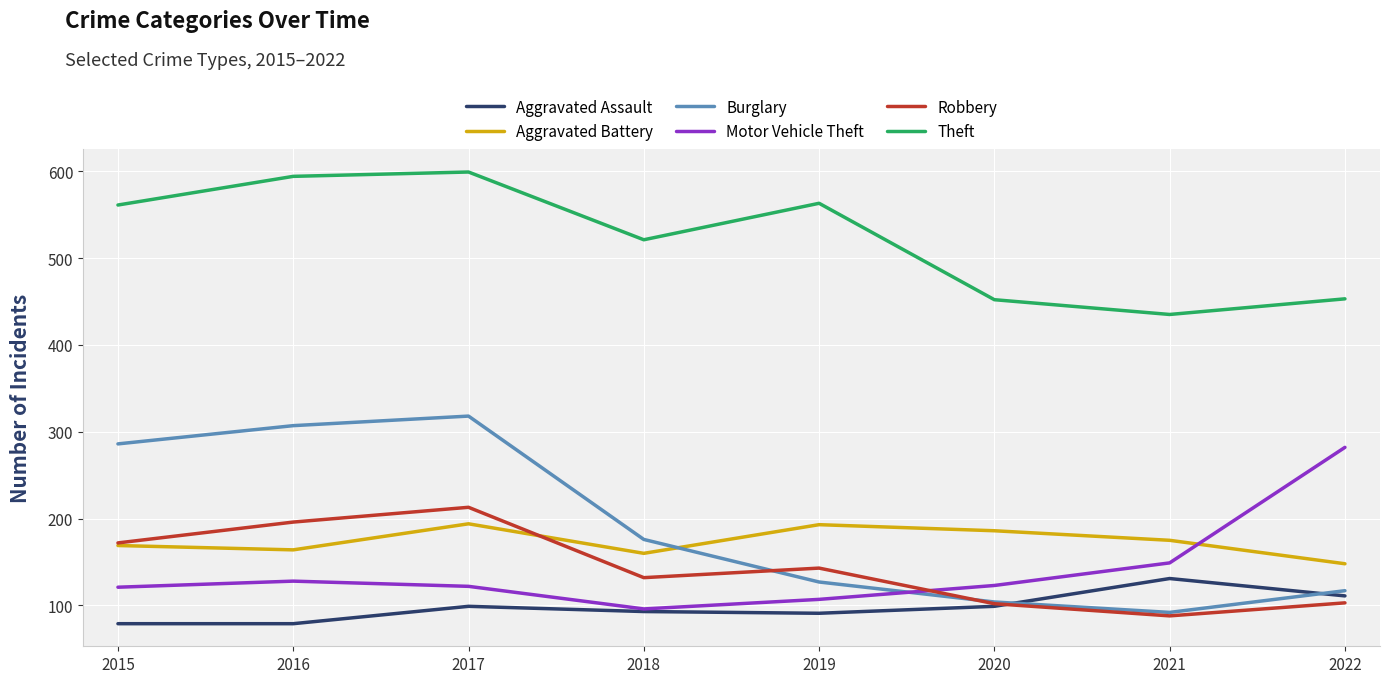

Which category has the lowest value in the Aggravated Battery series?

2022